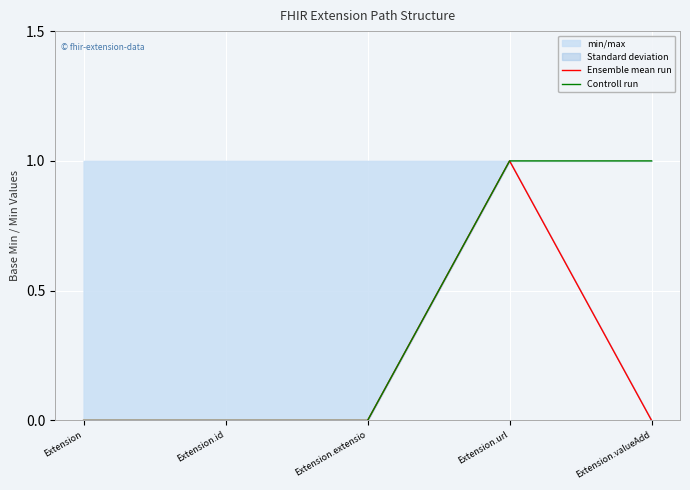

What is the label of the 1st point from the left?

Extension